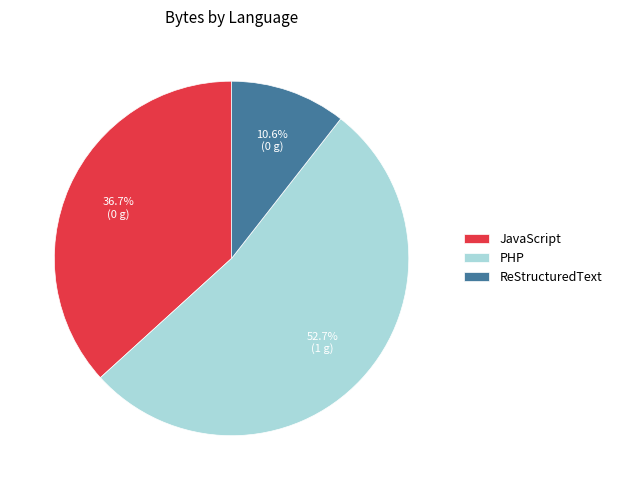

Approximately how many times larger is the value at JavaScript compared to ReStructuredText?

3.5